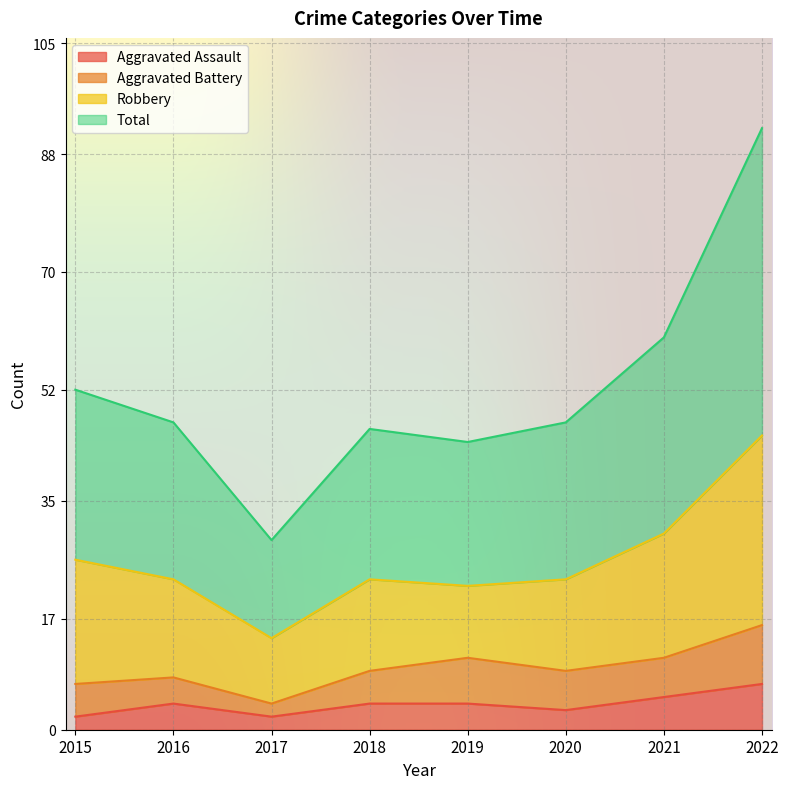

True or false: Total and Aggravated Assault intersect in this chart.

False